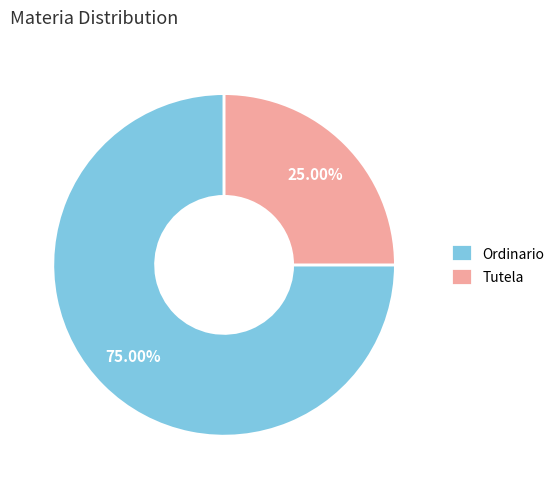

What is the ratio of the value at Ordinario to the value at Tutela?

3.0